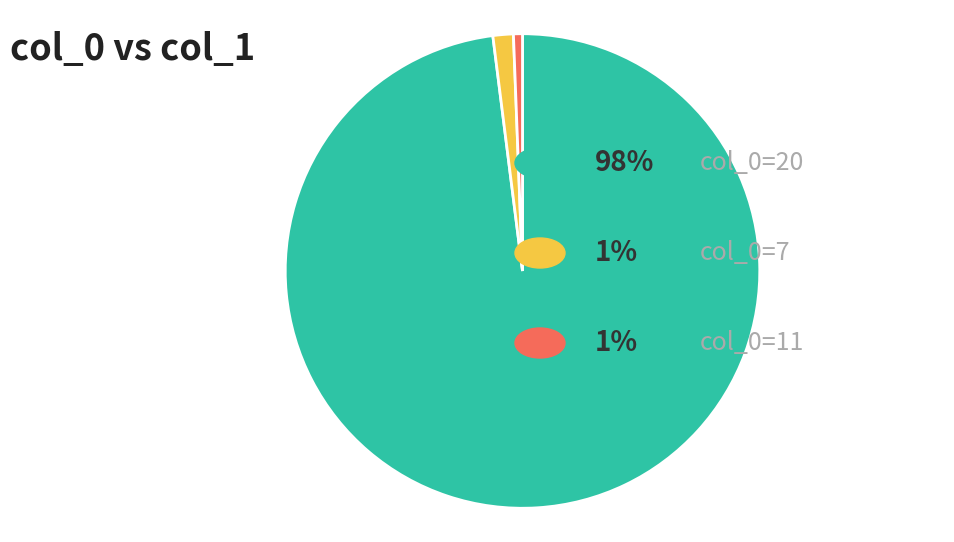

How many segments does this pie chart have?

3